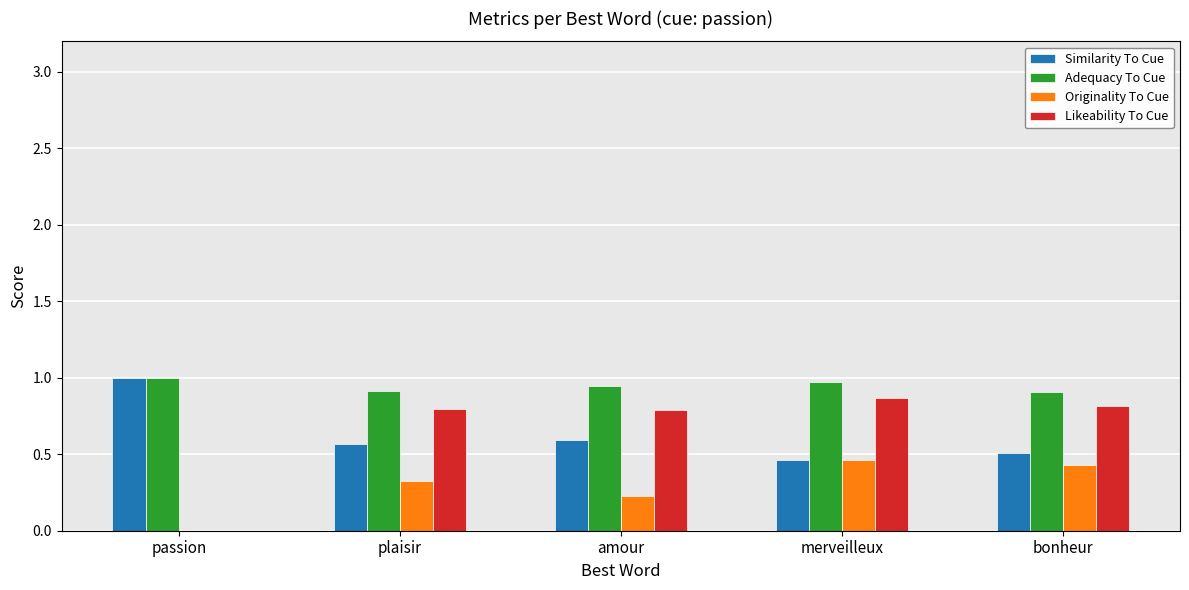

How many groups of bars are there?

5